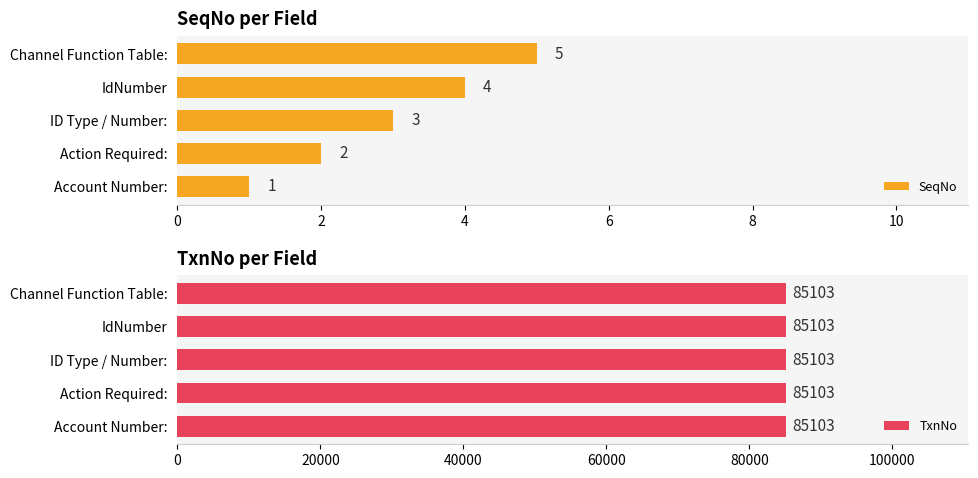

What is the value of the SeqNo bar at the 4th from the left?

4.0